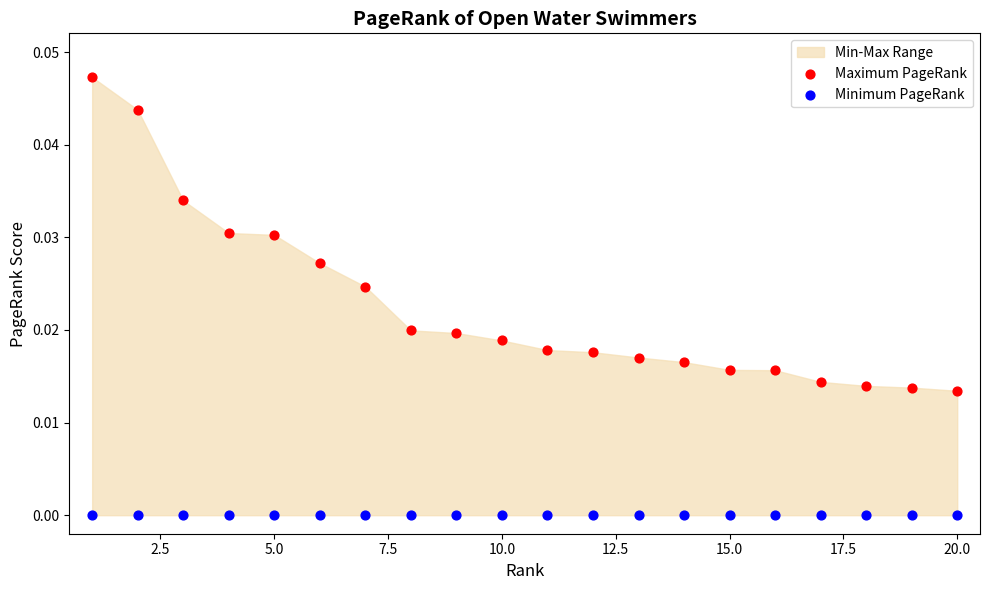

Which series reaches the maximum Y coordinate?

Maximum PageRank